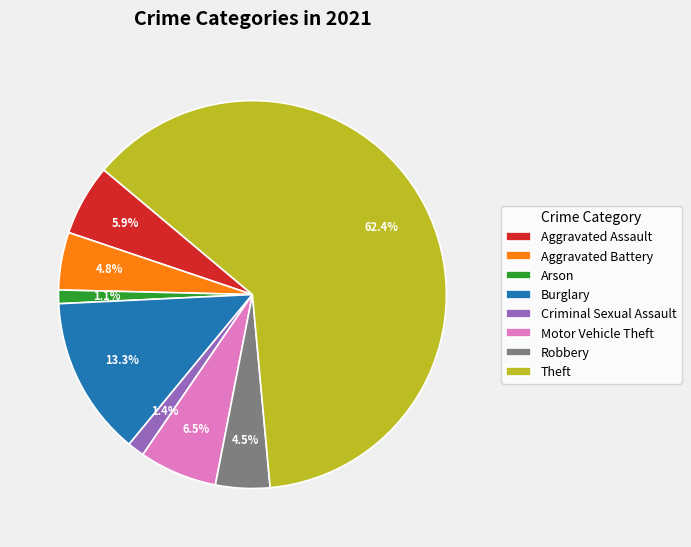

Count the number of slices in the pie.

8